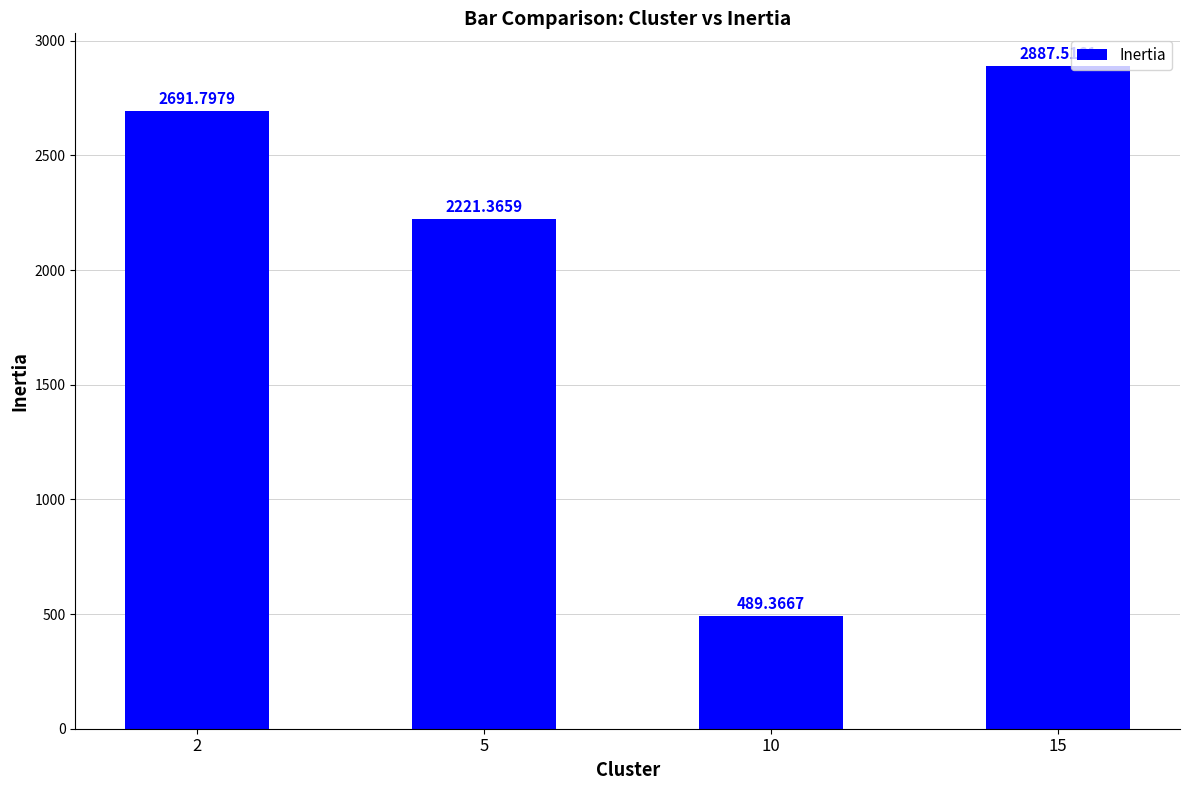

How many data points are less than 2691?

2